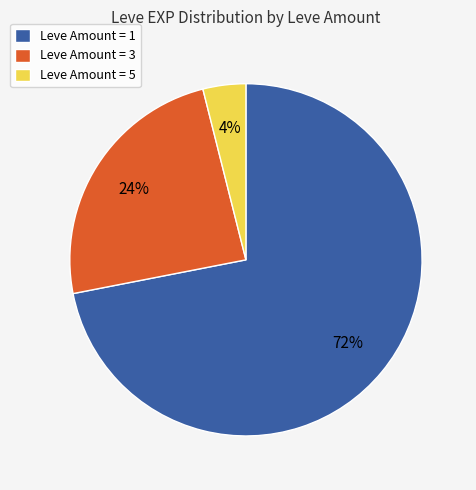

Count the number of slices in the pie.

3